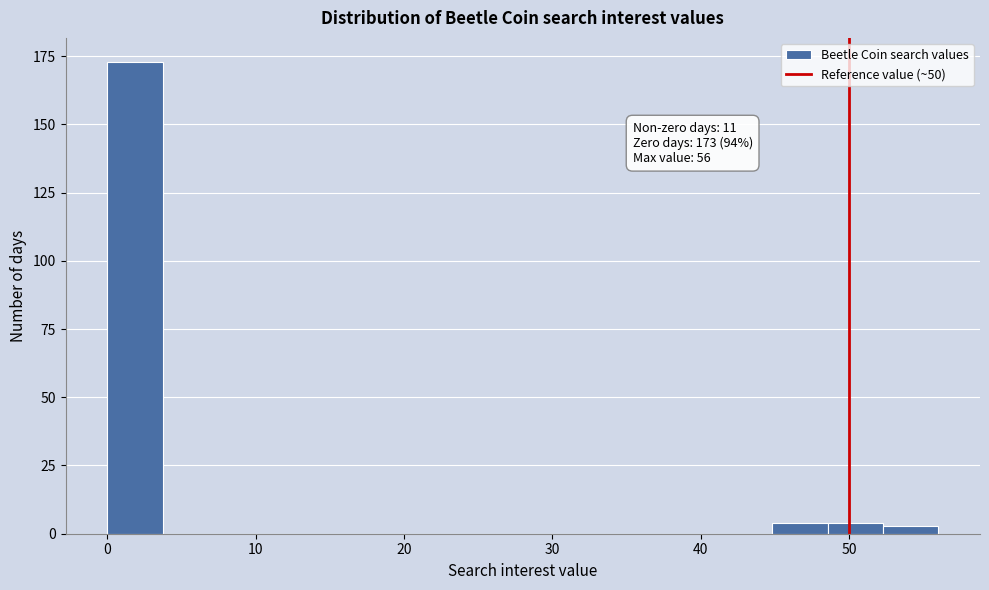

Read against the x-axis, roughly where is the centre of the tallest bar?

2